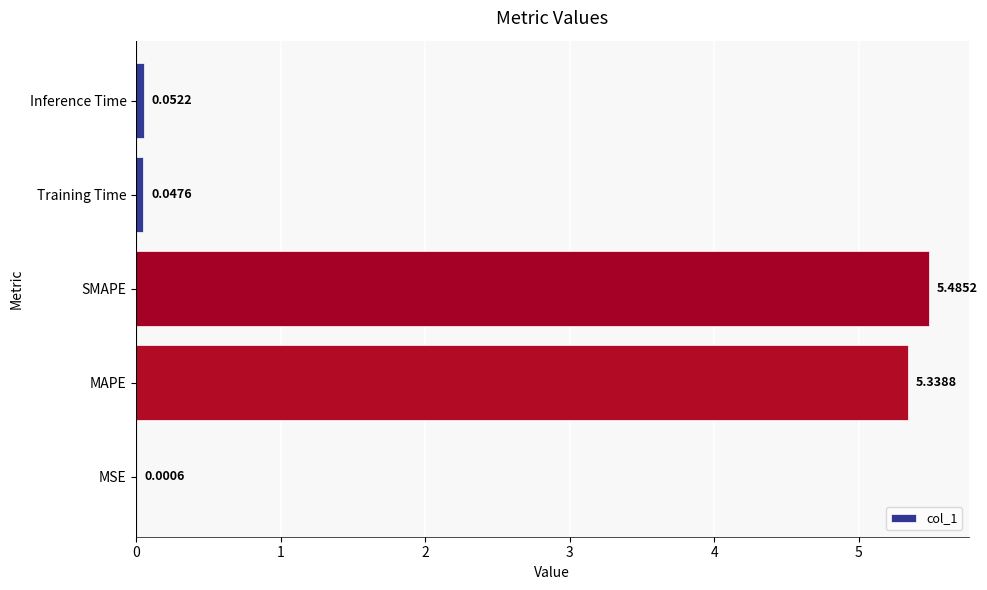

What is the sum of all values?

10.9